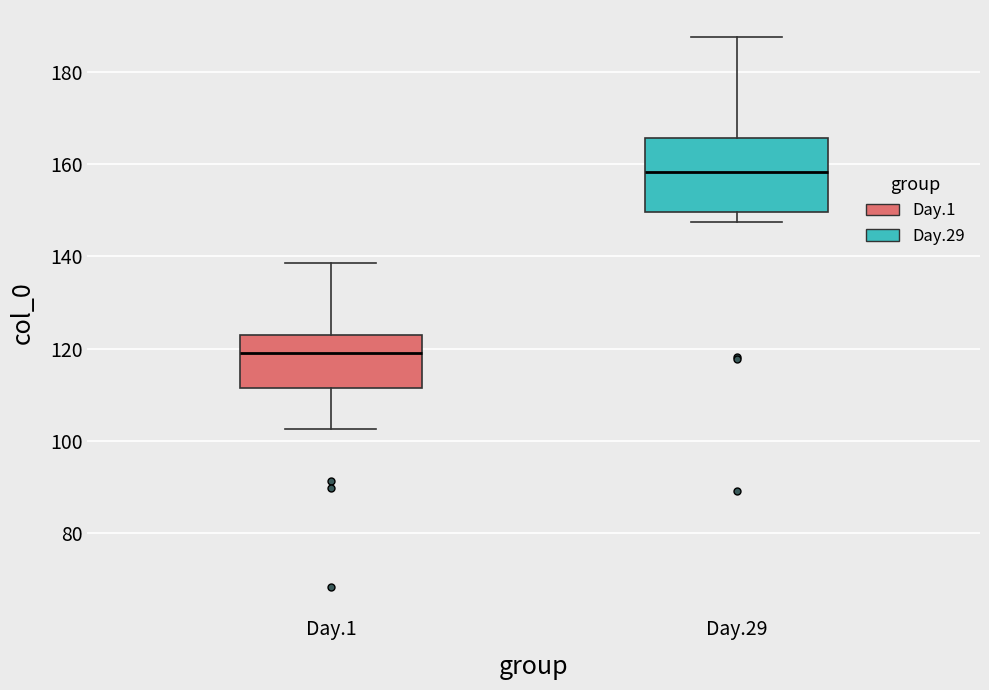

Which box's median line is the highest?

Day.29